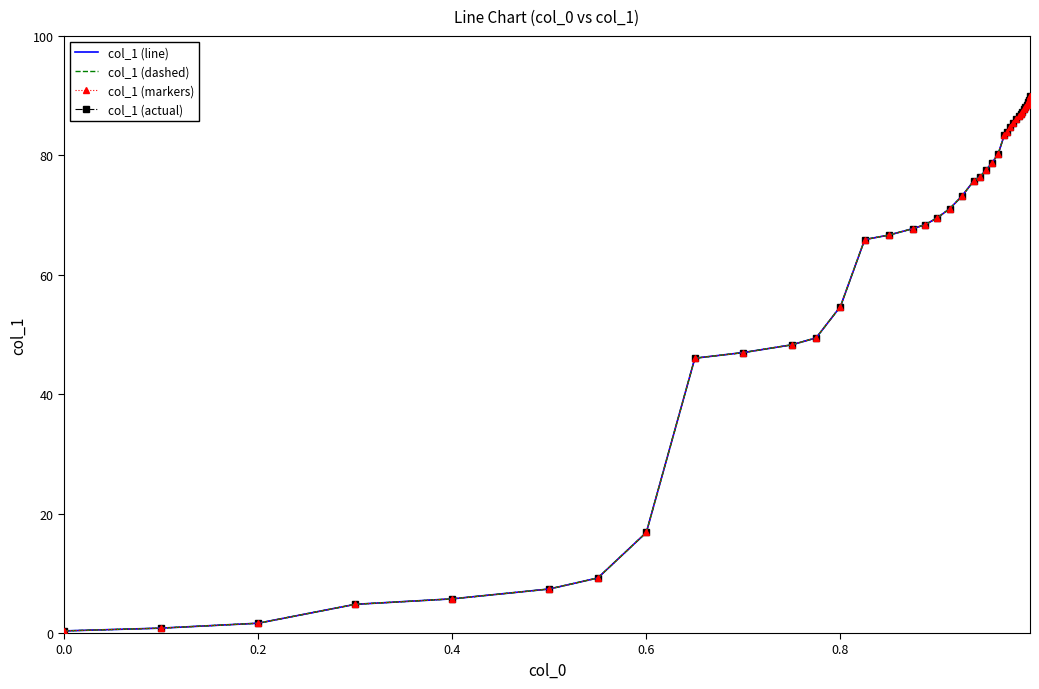

How many lines are shown in the chart?

4